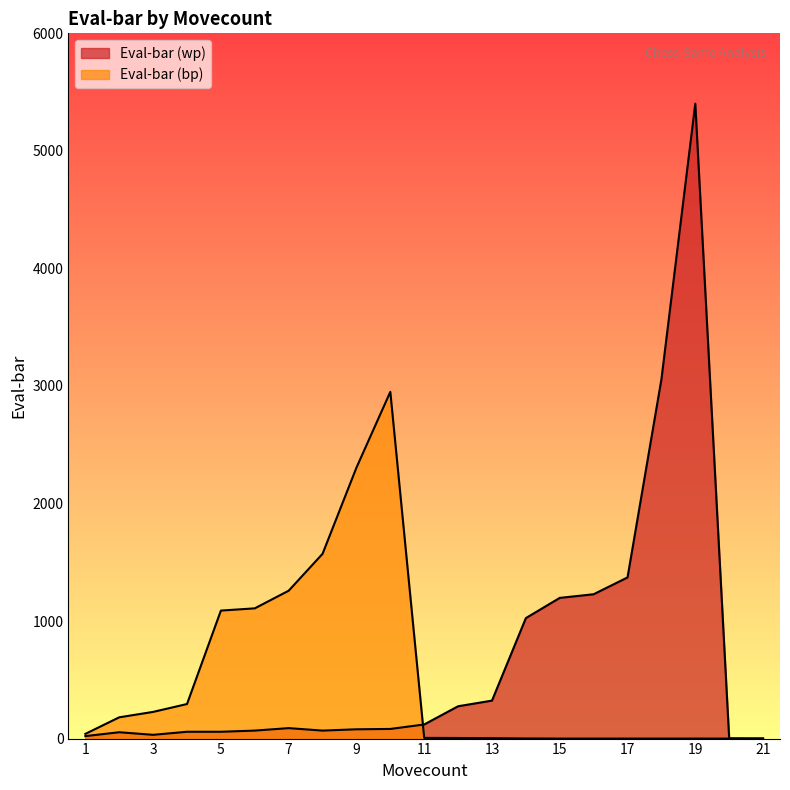

At which category does Eval-bar (wp) reach its first local valley?

3